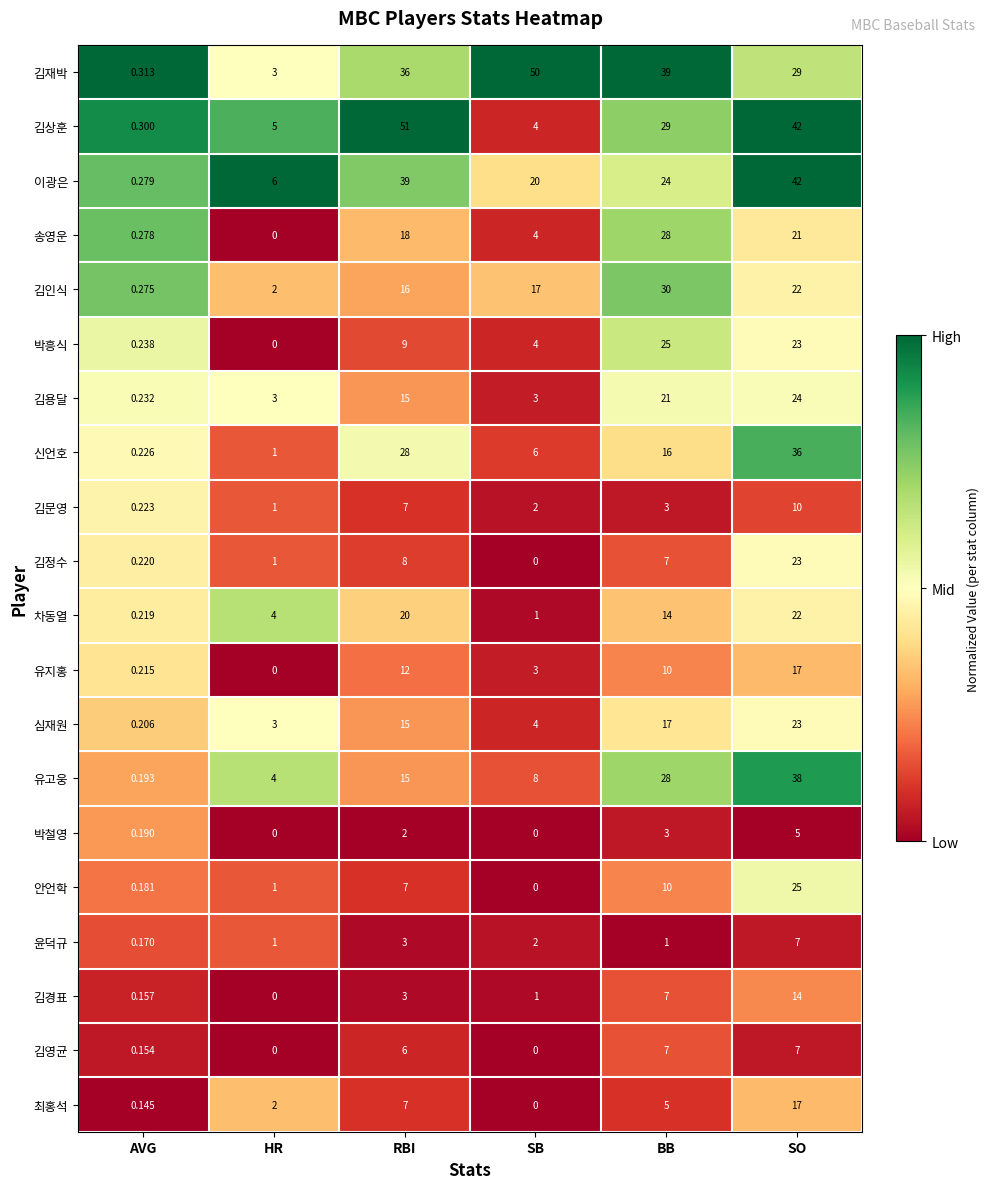

Which series has the largest range (max minus min)?

김상훈